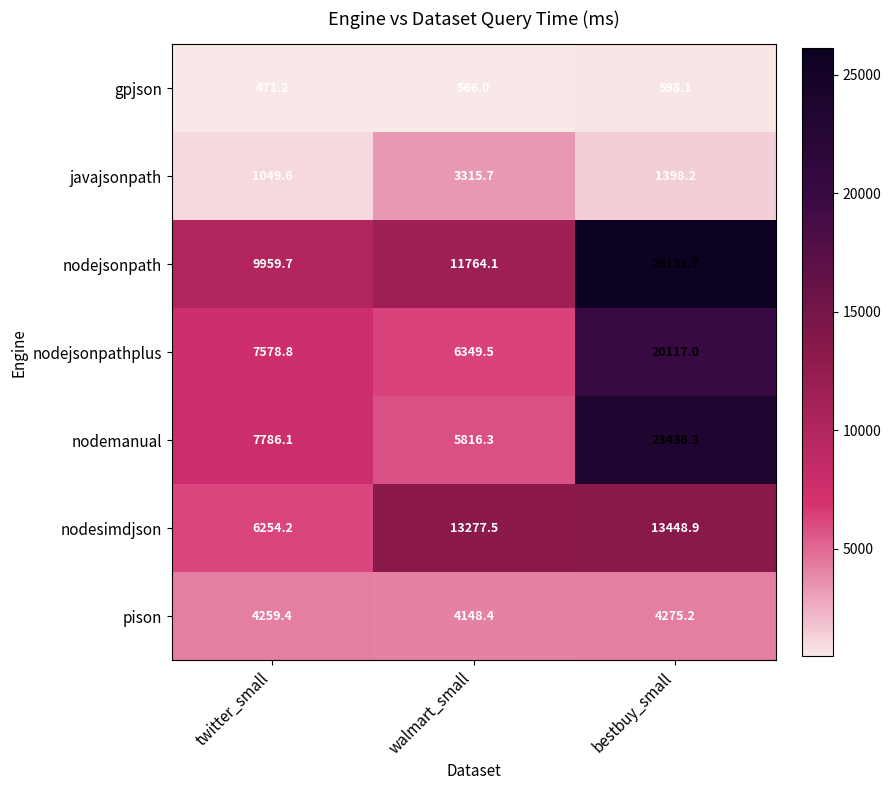

True or false: nodemanual has a value of 7786.1 at twitter_small.

True